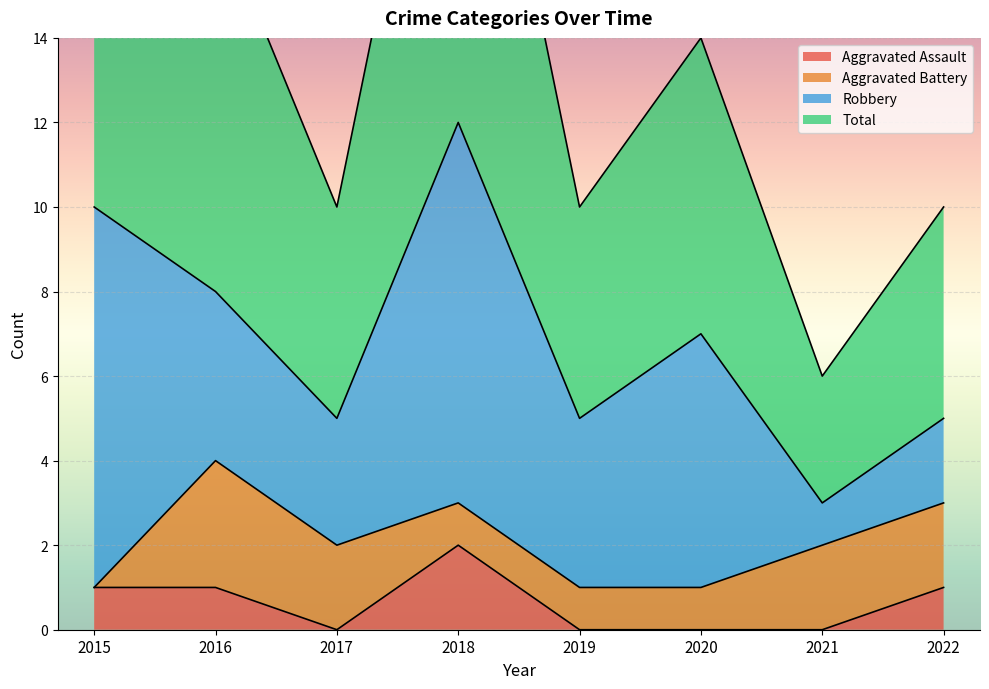

What is the minimum value for Total?

6